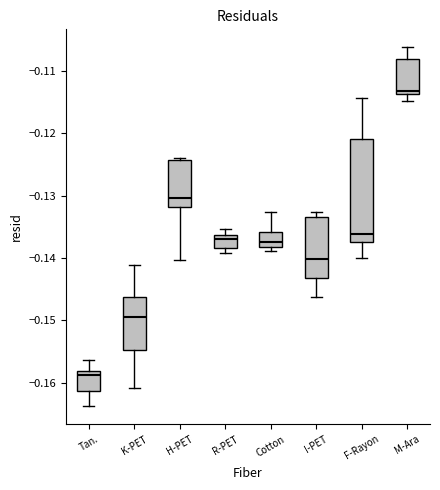

Where is the lower edge of the box for R-PET on the y-axis? The values are not printed on the chart, so give them approximately, as read against the axis.

-0.138